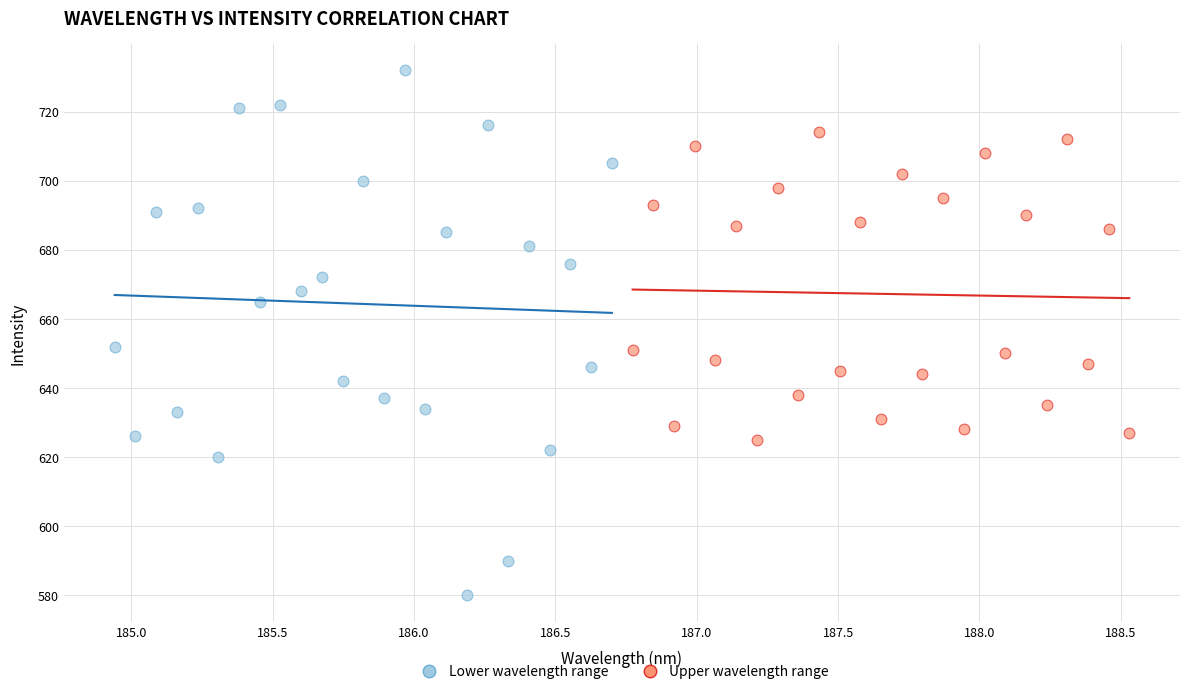

Which series has the largest Y range (max minus min)?

Lower wavelength range